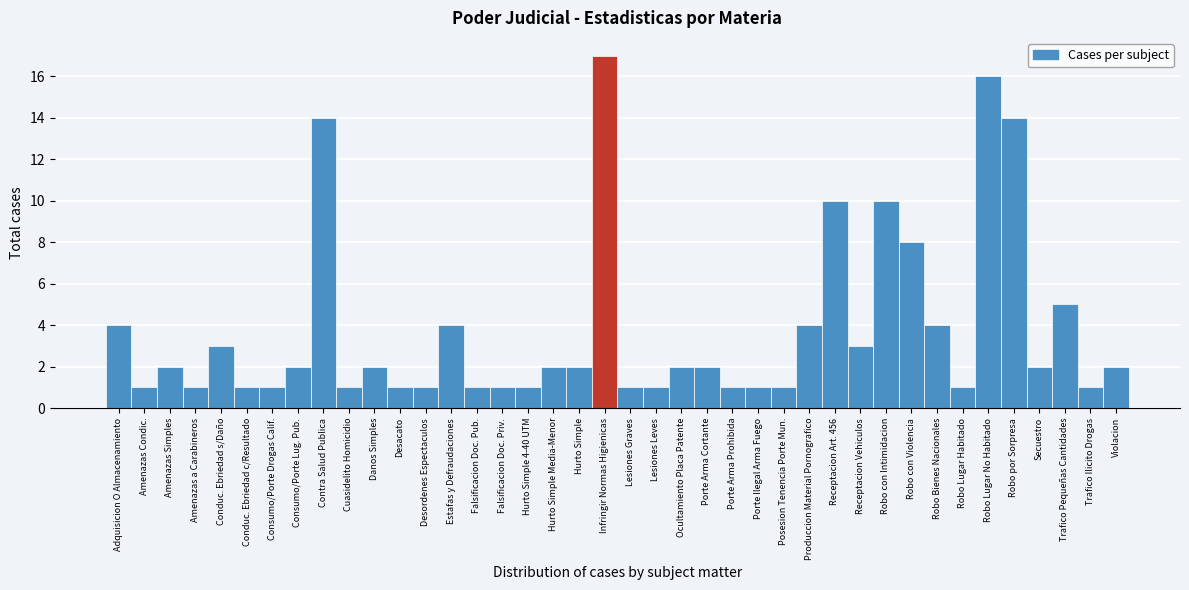

What is the label of the 36th bar from the left?

Robo por Sorpresa